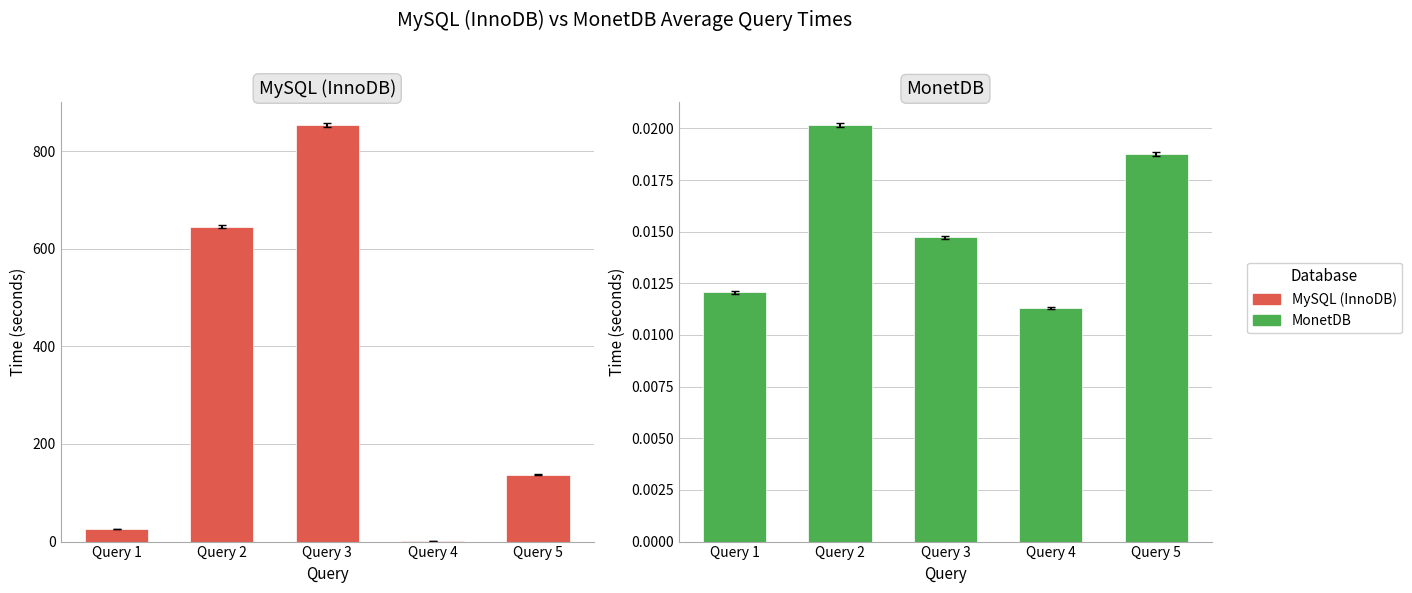

What is the average value of the MySQL (InnoDB) series?

332.5